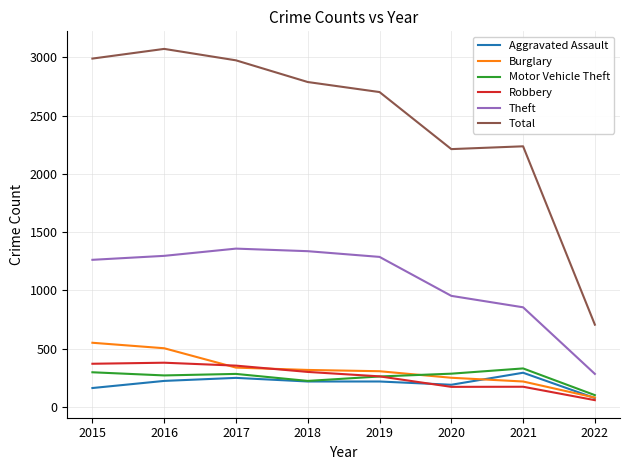

What are all the series names shown in the legend?

Aggravated Assault, Burglary, Motor Vehicle Theft, Robbery, Theft, Total